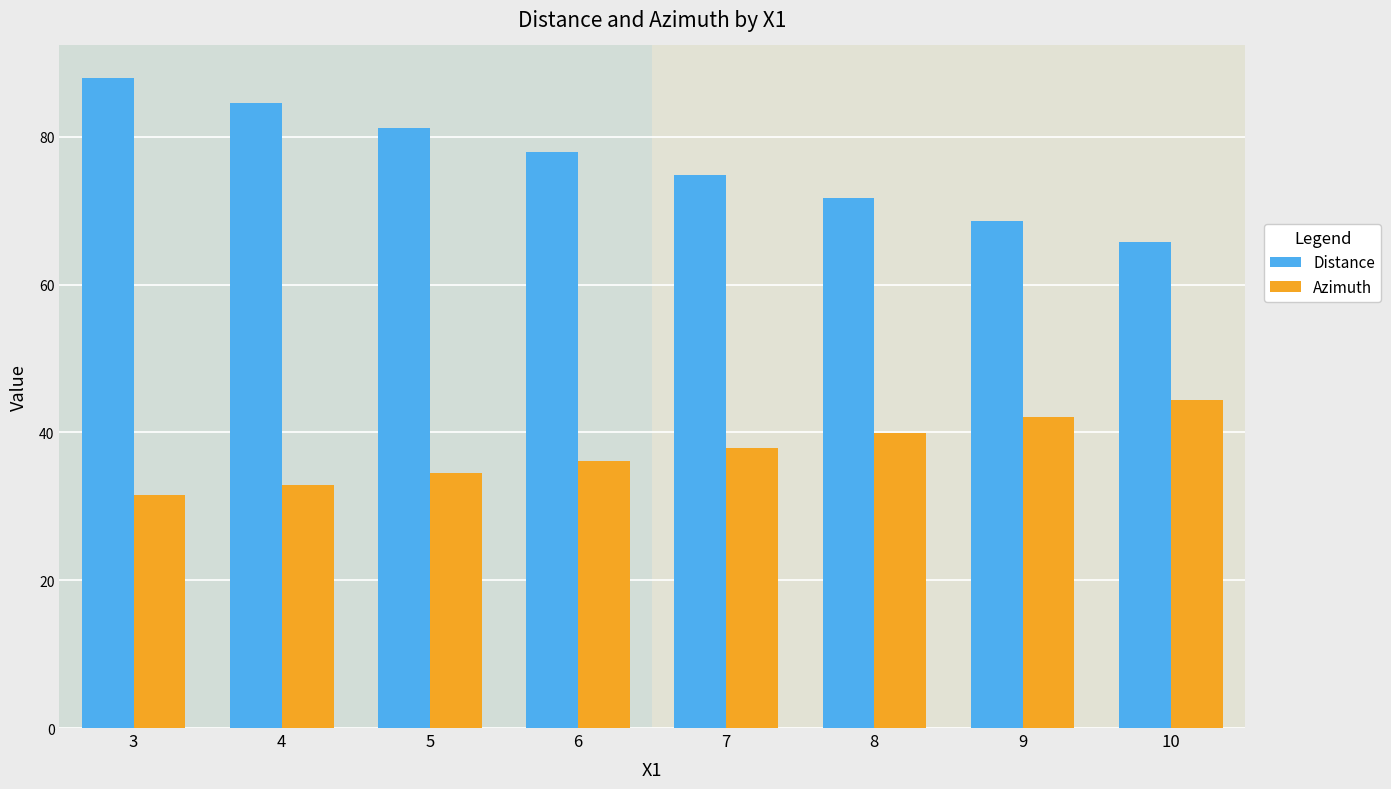

Which category has the lowest value across all series?

3